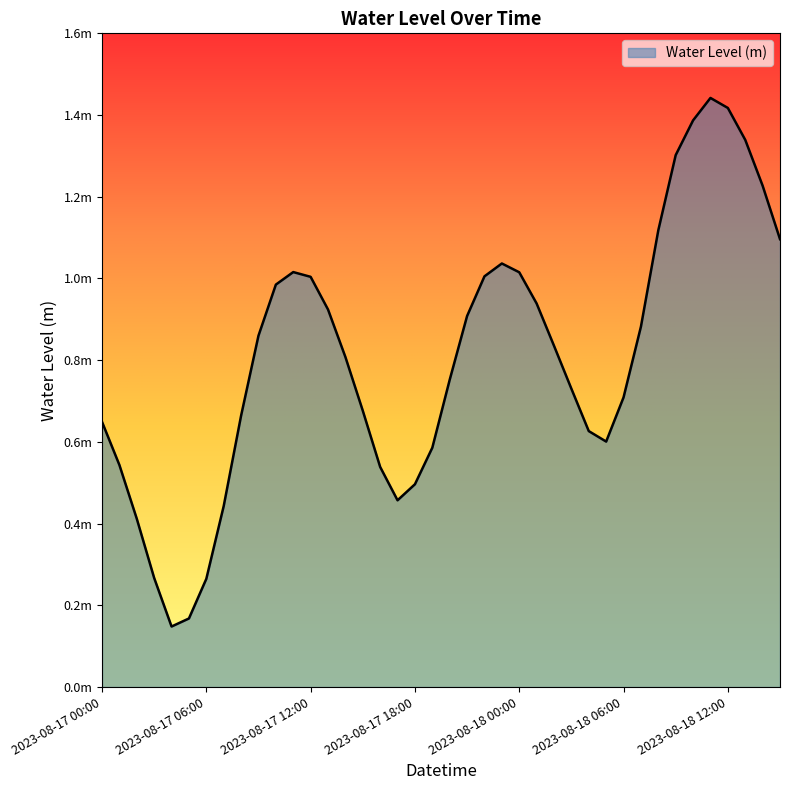

What is the minimum value shown in the chart?

0.1